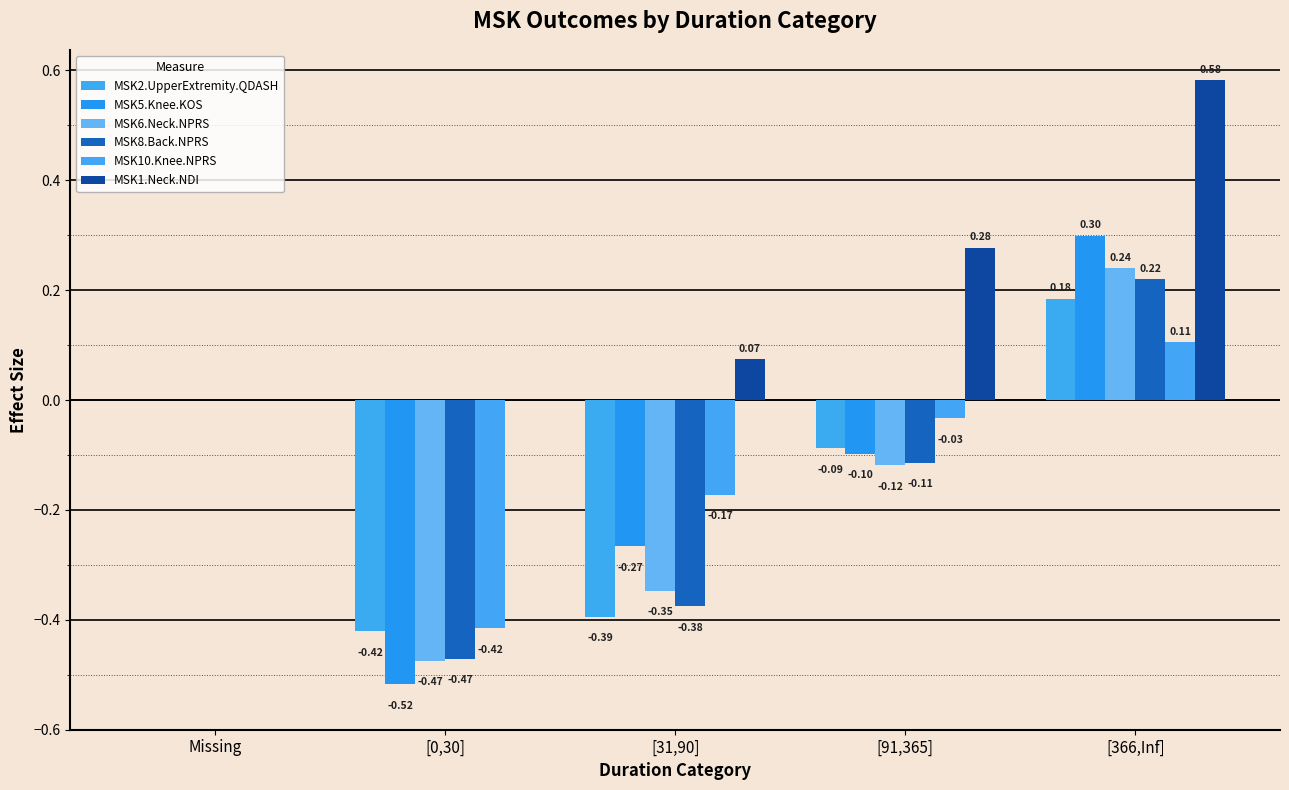

How many data points does each series have?

5